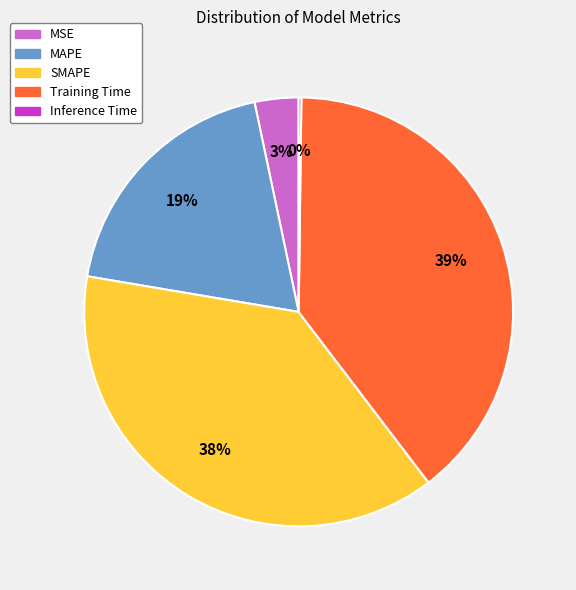

What is the largest slice in the pie chart?

Training Time